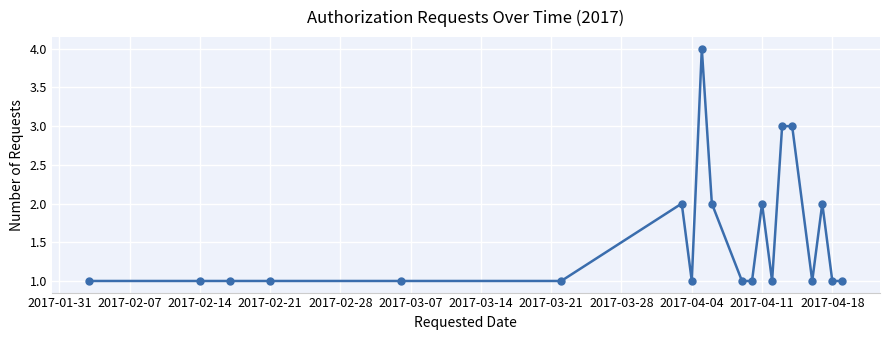

Does the chart display data point markers on the line(s)?

Yes